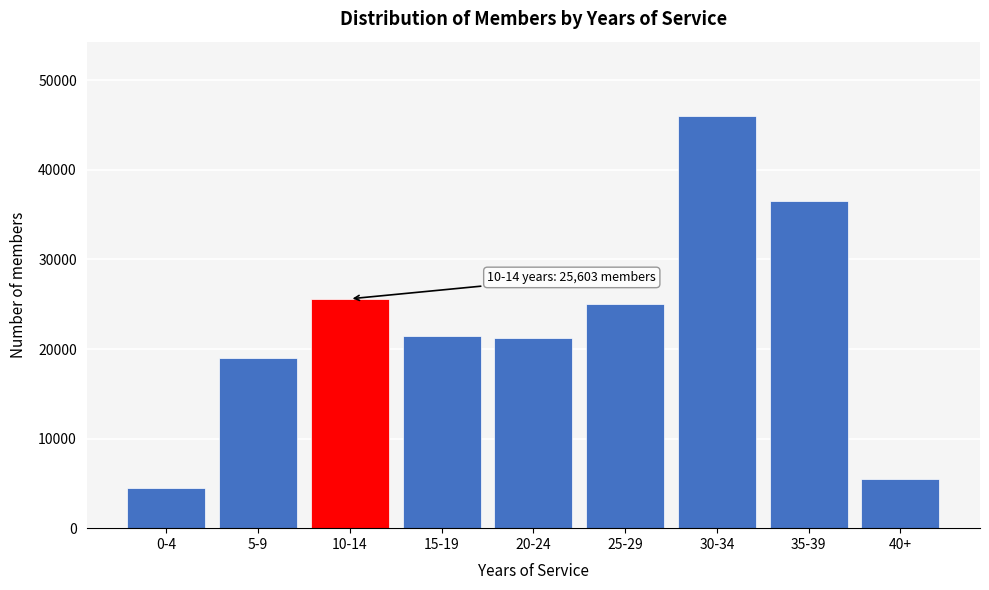

Is it true that the value at 35-39 is 36489?

True